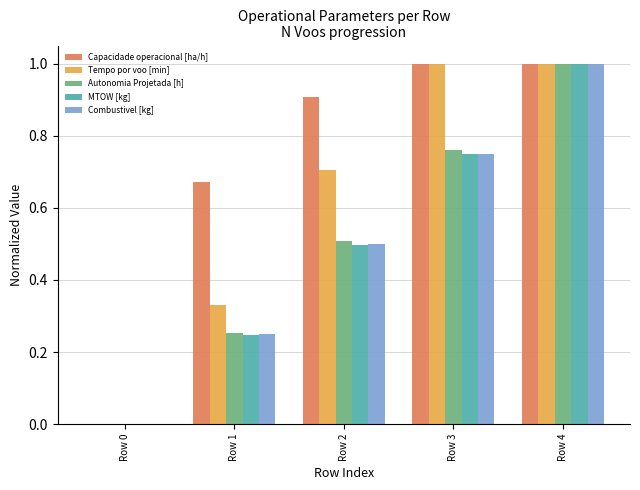

What is the sum of all Capacidade operacional [ha/h] values?

3.6